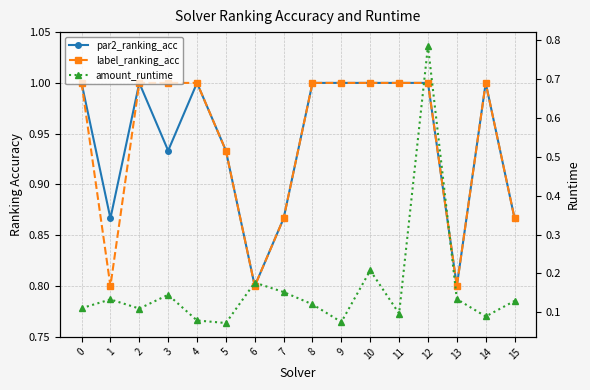

Rank the series at 7 from highest to lowest value.

par2_ranking_acc, label_ranking_acc, amount_runtime